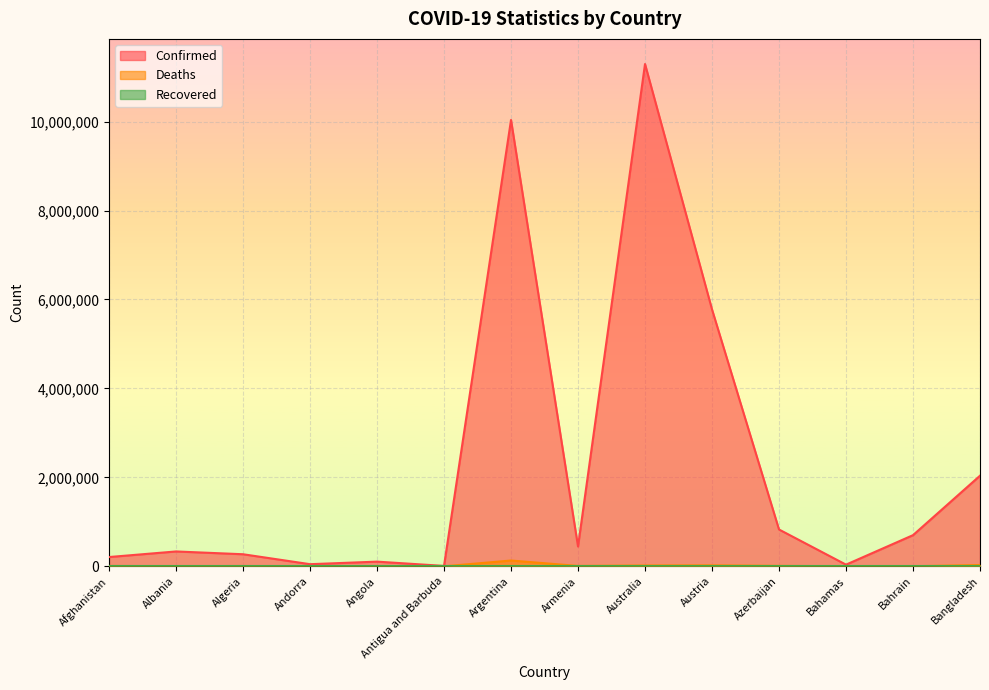

The value of Deaths at Argentina is 130421. True or false?

True